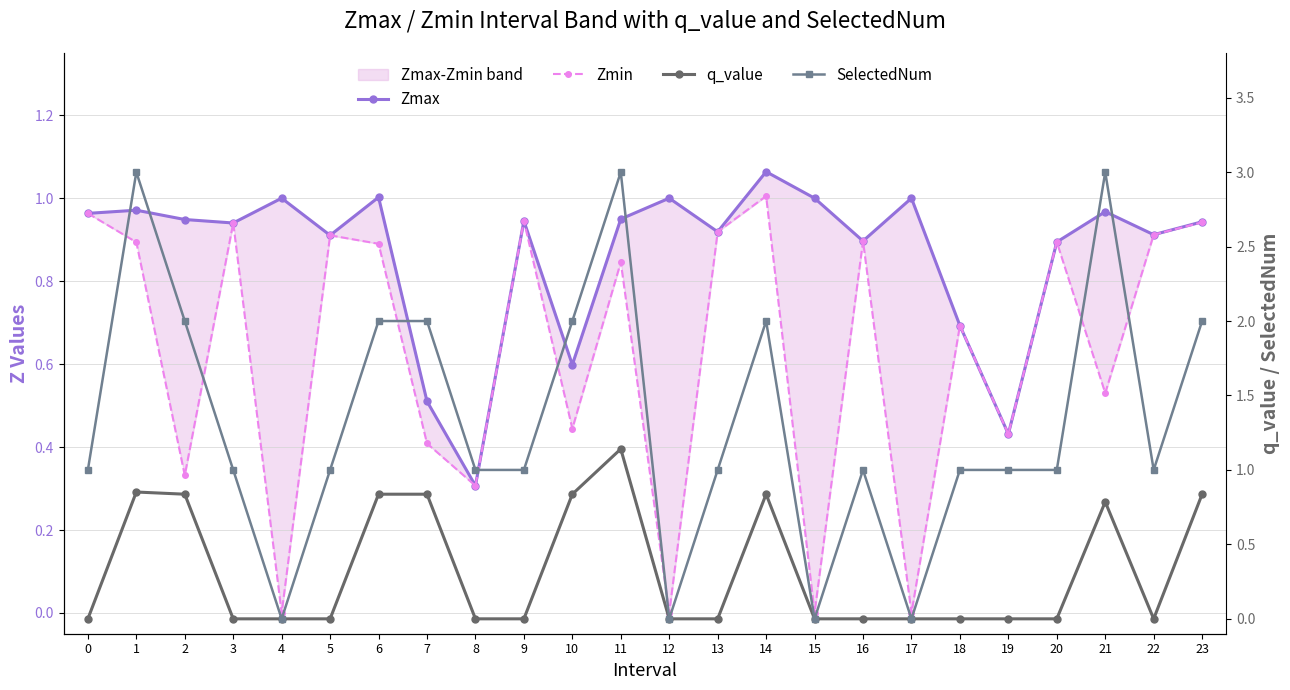

What is the difference between the maximum and minimum values in the q_value series?

1.1